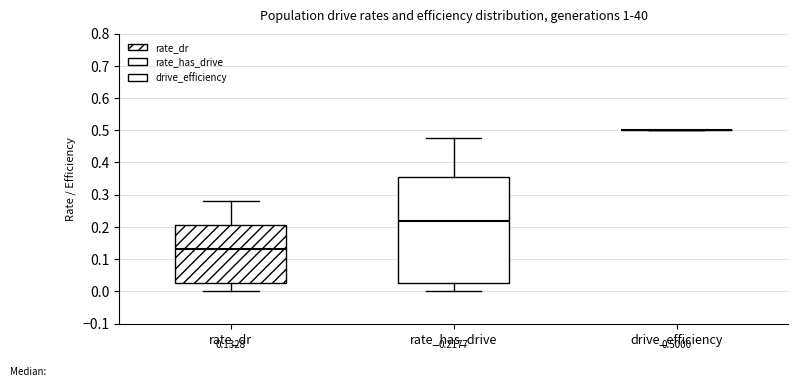

Comparing the boxes themselves (not the whiskers), which one is the tallest?

rate_has_drive